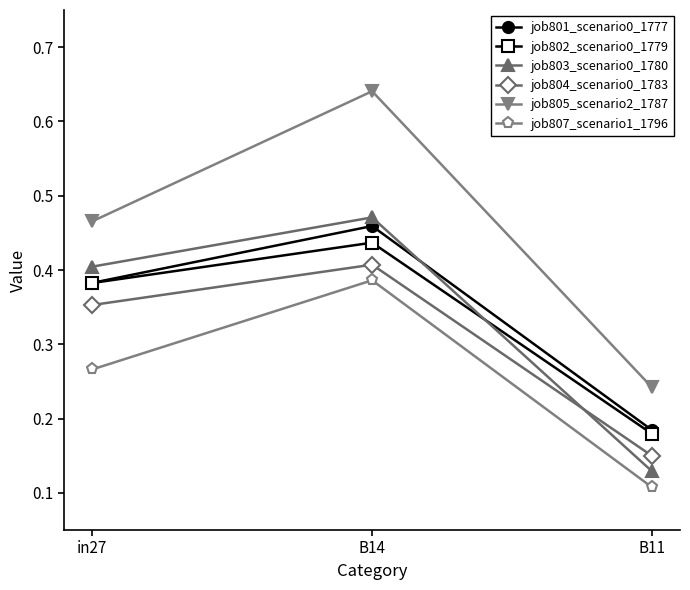

Is it true that job807_scenario1_1796 equals 0.4 at B14?

True